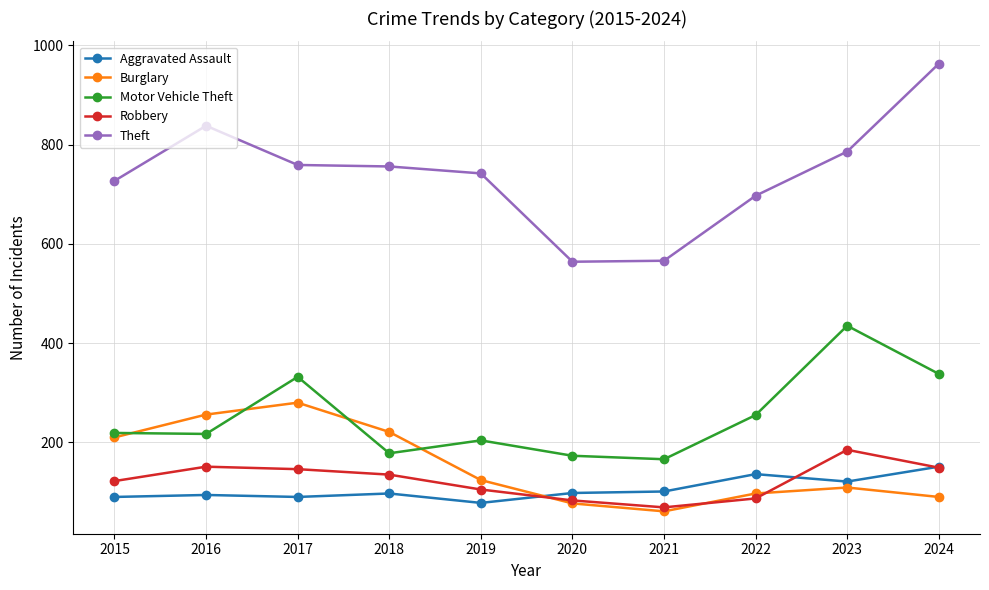

How many interior local peaks does the Burglary series have?

2